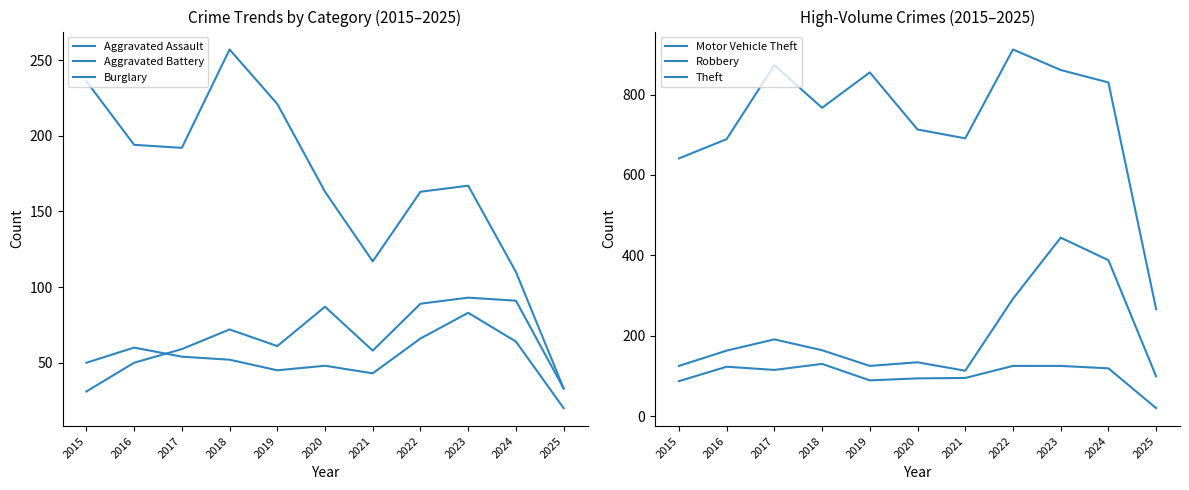

The value of Robbery at 2016 is 123. True or false?

True